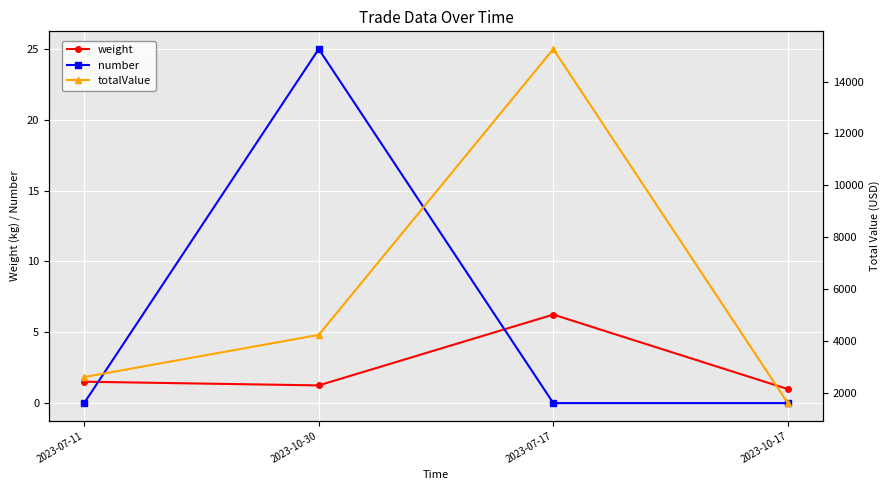

Which series has the largest total across all categories?

totalValue